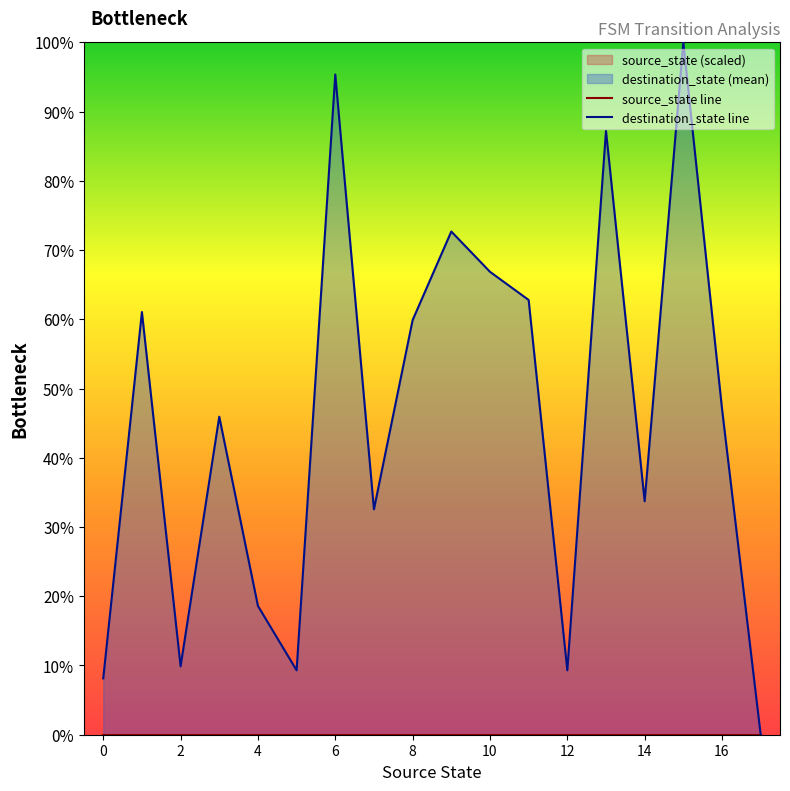

Which series contains the highest Y value?

destination_state line